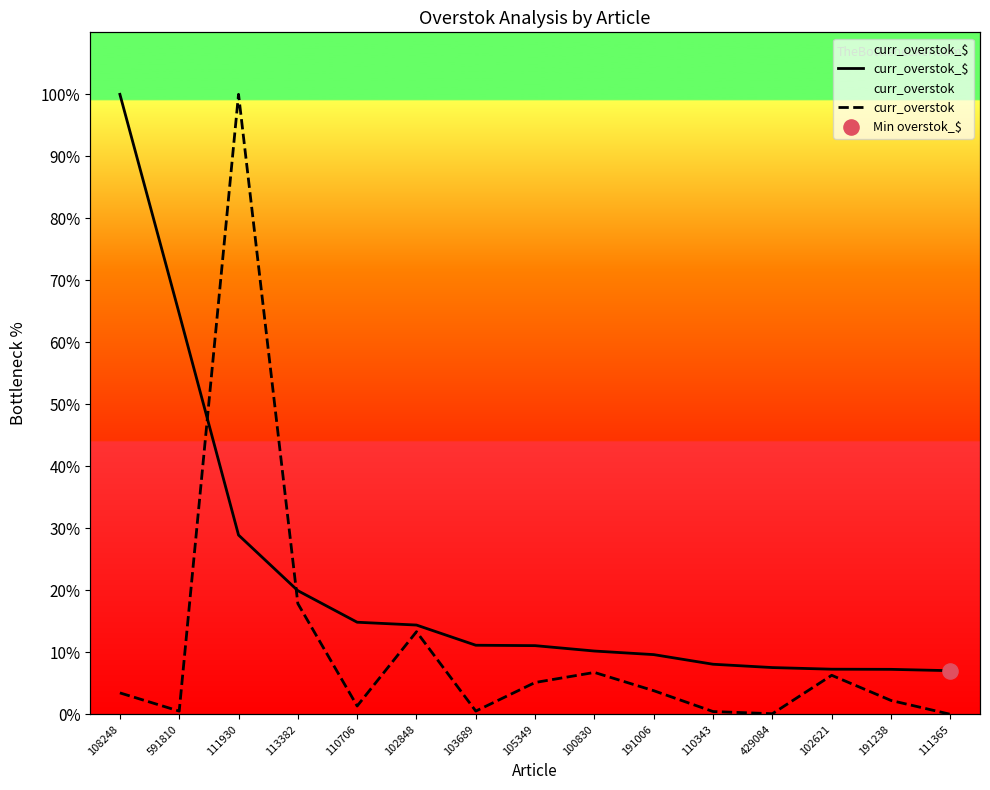

Which series has the largest total across all categories?

curr_overstok_$